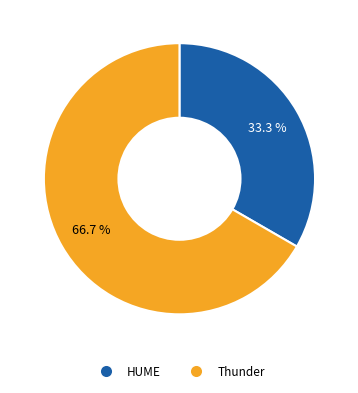

The Thunder slice represents 67% of the pie. True or false?

True